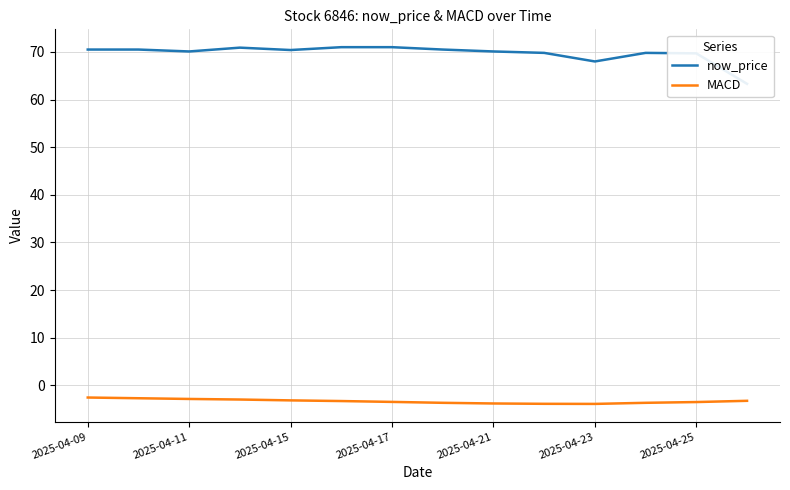

True or false: MACD has a value of -3.8 at 2025-04-21.

True